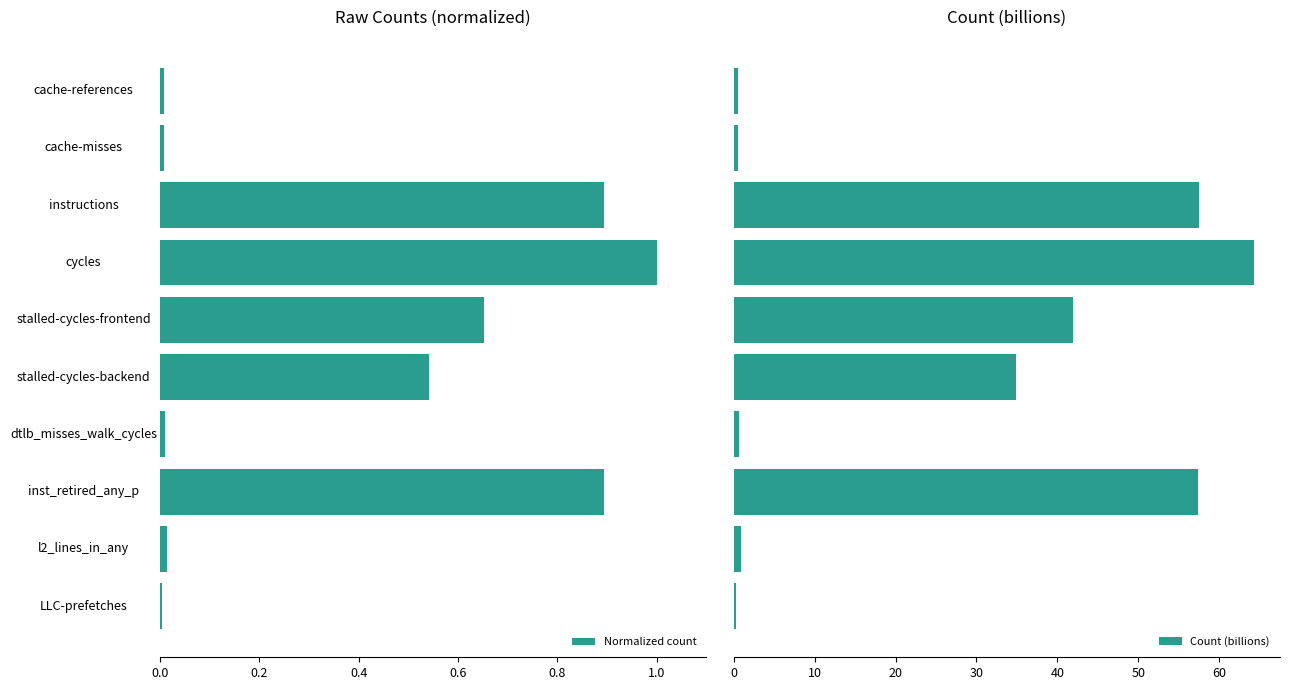

Which series has the largest range (max minus min)?

Count (billions)